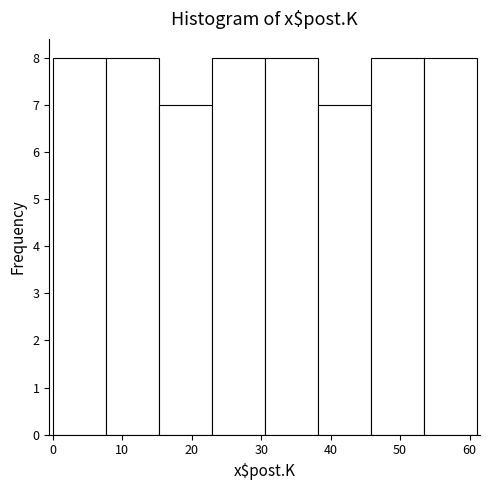

How tall is the bar that spans 31 to 38 on the x-axis? Neither the bar edges nor the heights are printed on the chart, so give them approximately, as read against the axes.

8